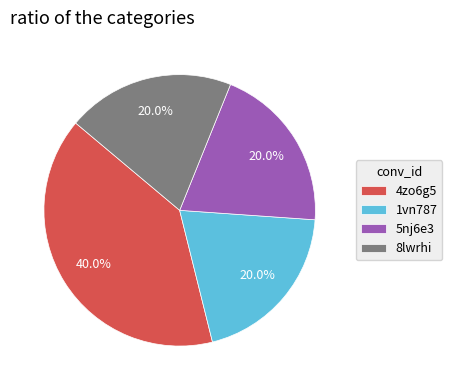

What is the largest slice in the pie chart?

4zo6g5